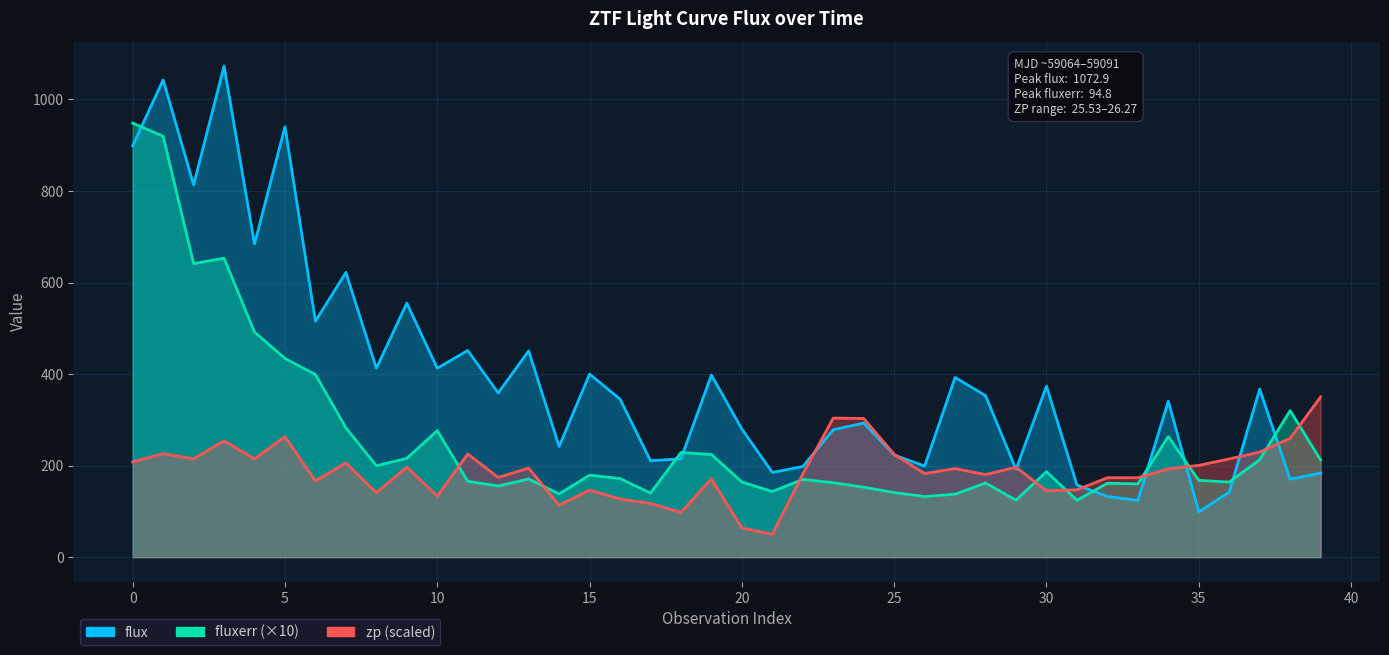

Is the value of flux at 15 greater than the value of fluxerr (×10) at 35?

Yes